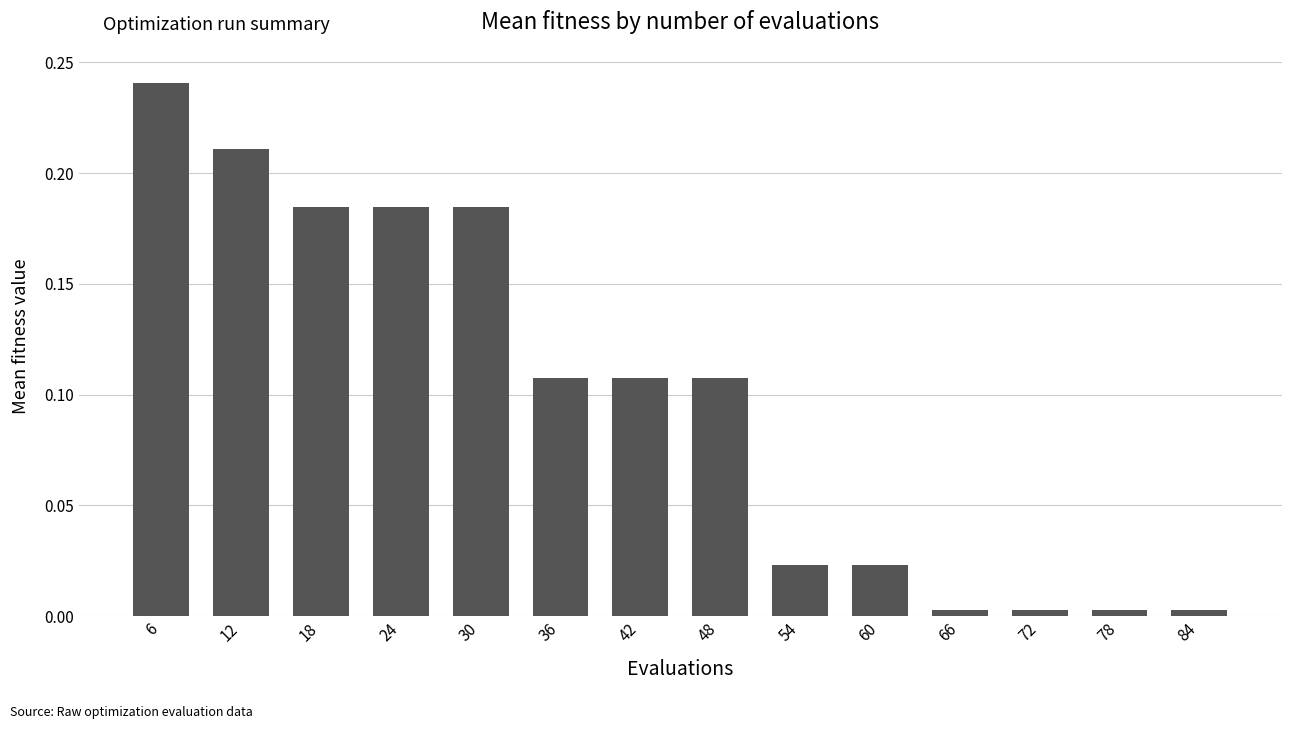

What is the sum of all values?

1.4